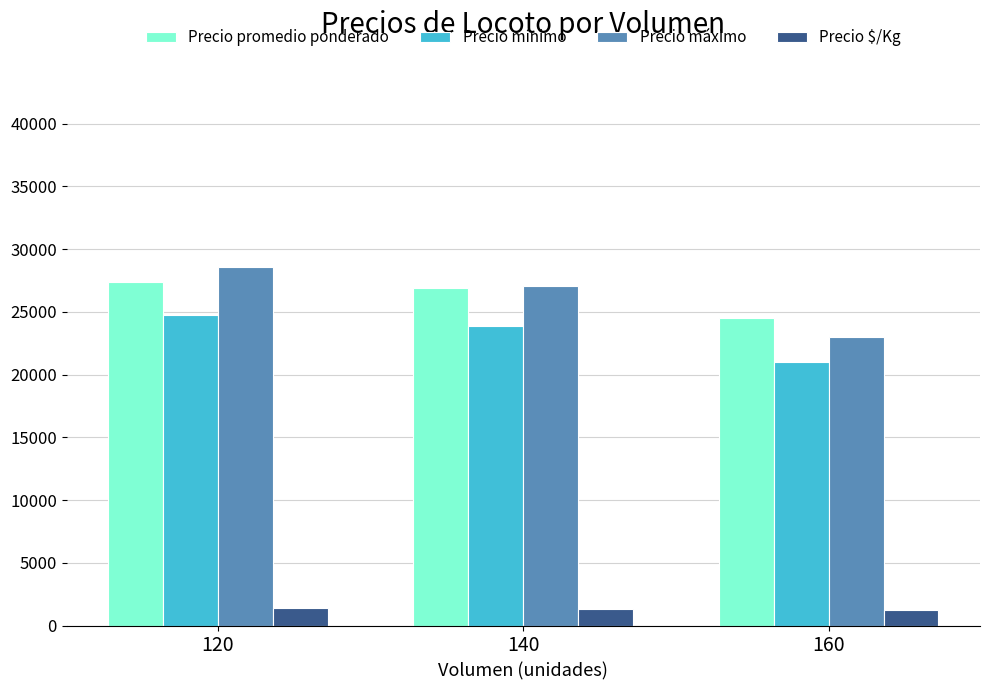

What is the total value across all series at 160?

69725